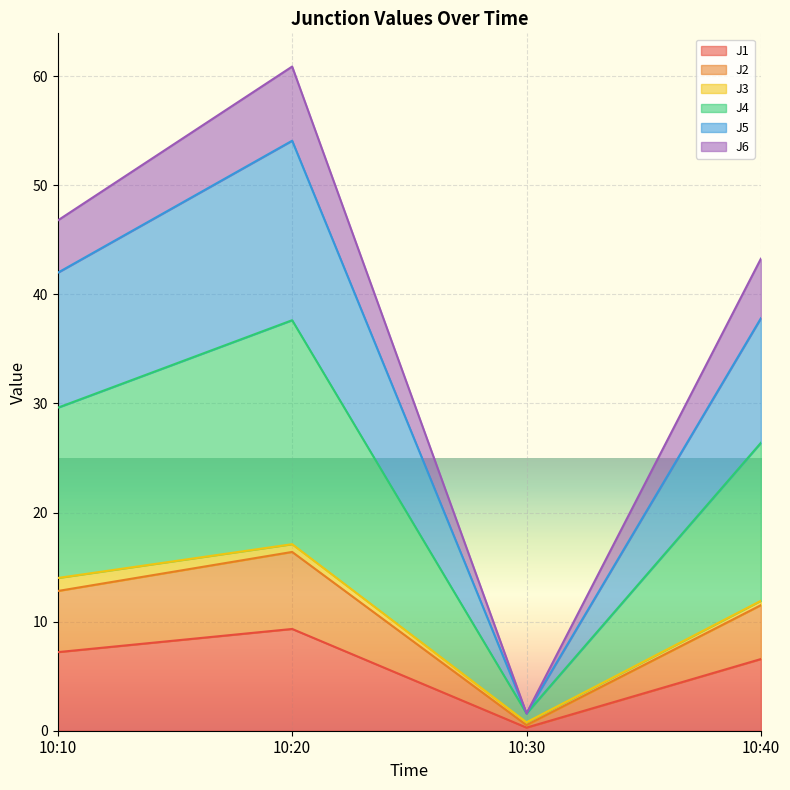

In J4, how many points are higher than both neighbors (excluding endpoints)?

1